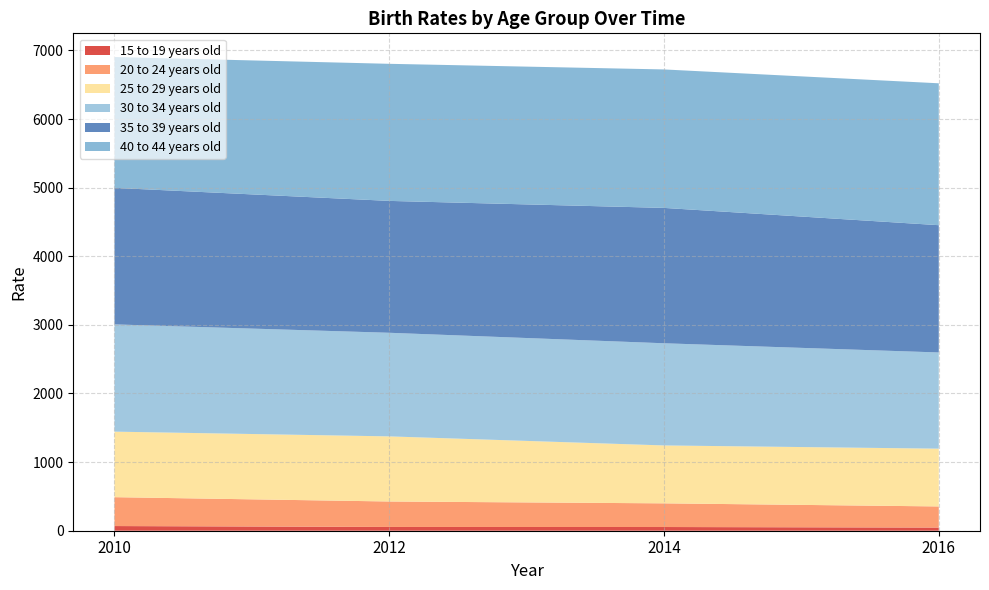

Reading right to left, what are all the values shown in this chart?

15 to 19 years old: 46	54	55	68
20 to 24 years old: 308	345	371	421
25 to 29 years old: 842	844	949	955
30 to 34 years old: 1402	1489	1510	1563
35 to 39 years old: 1855	1973	1922	1990
40 to 44 years old: 2068	2018	1998	1907